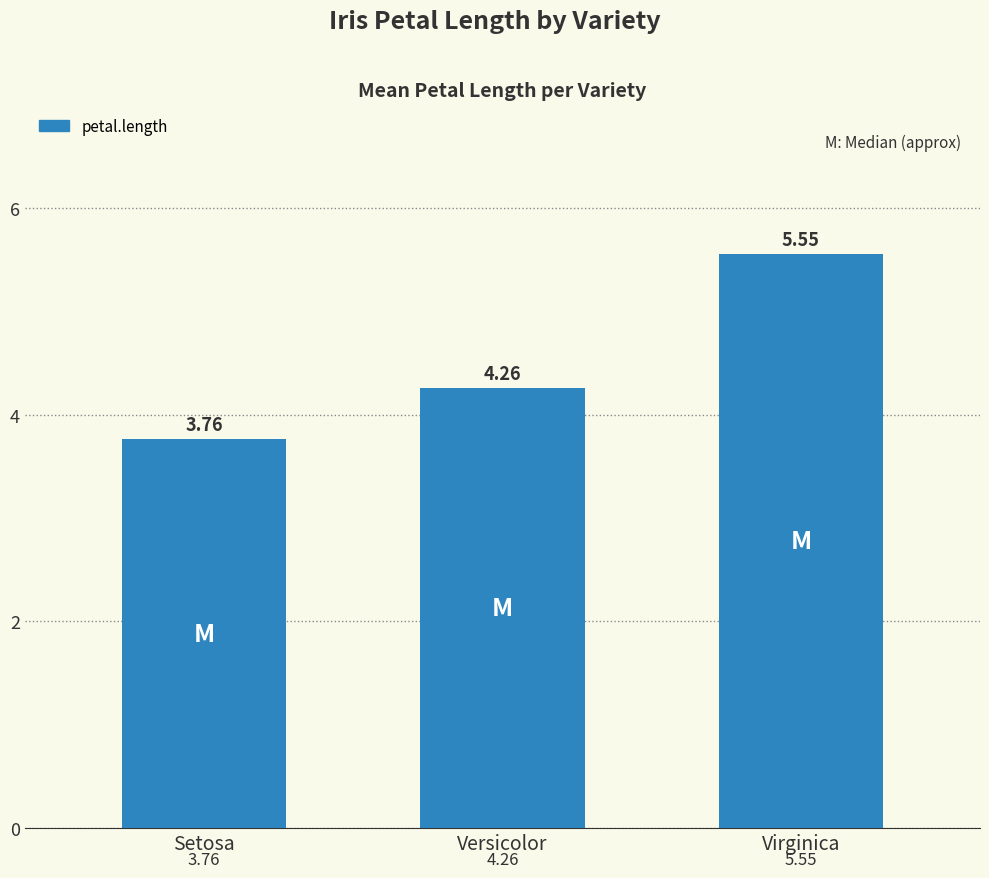

At which category does the chart reach its minimum across all series?

Setosa